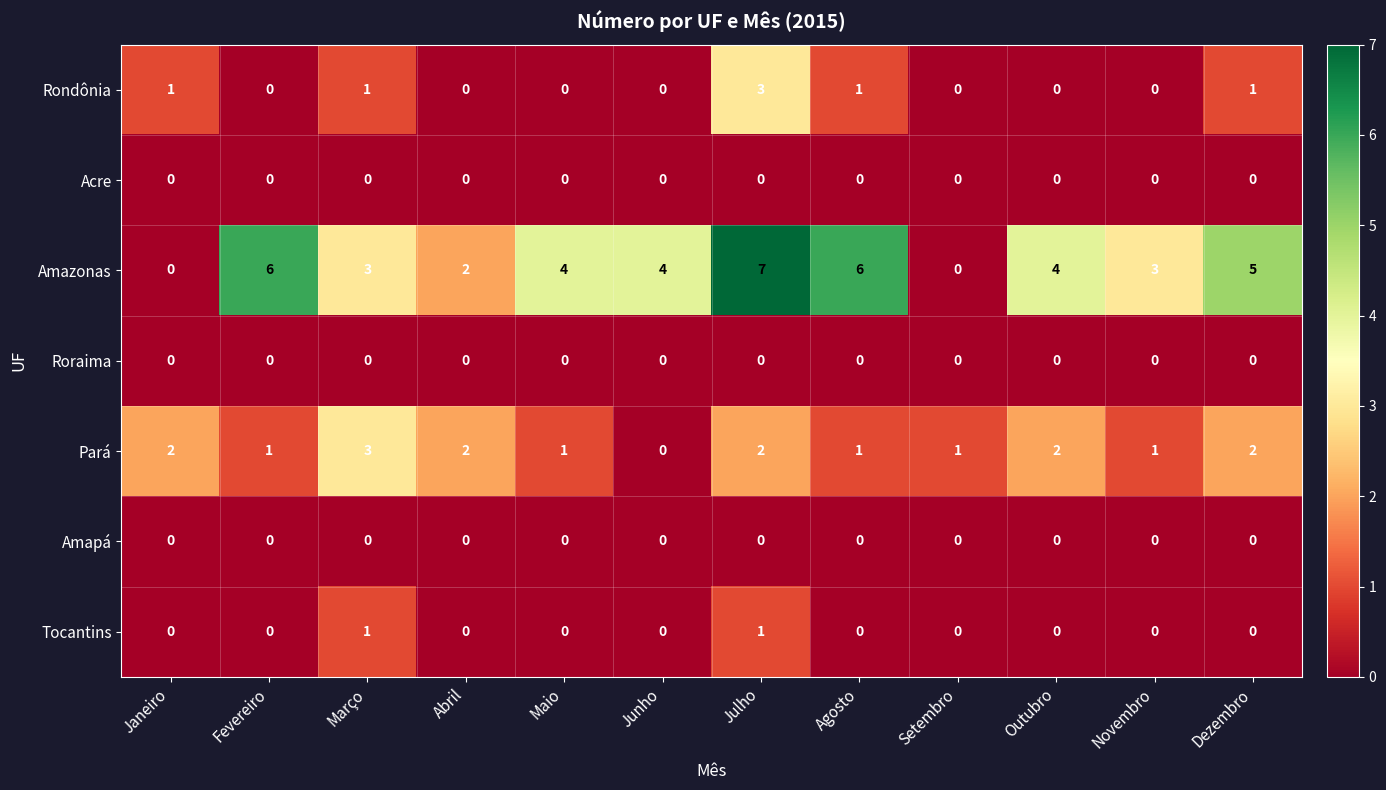

At which category does the chart reach its peak across all series?

Julho